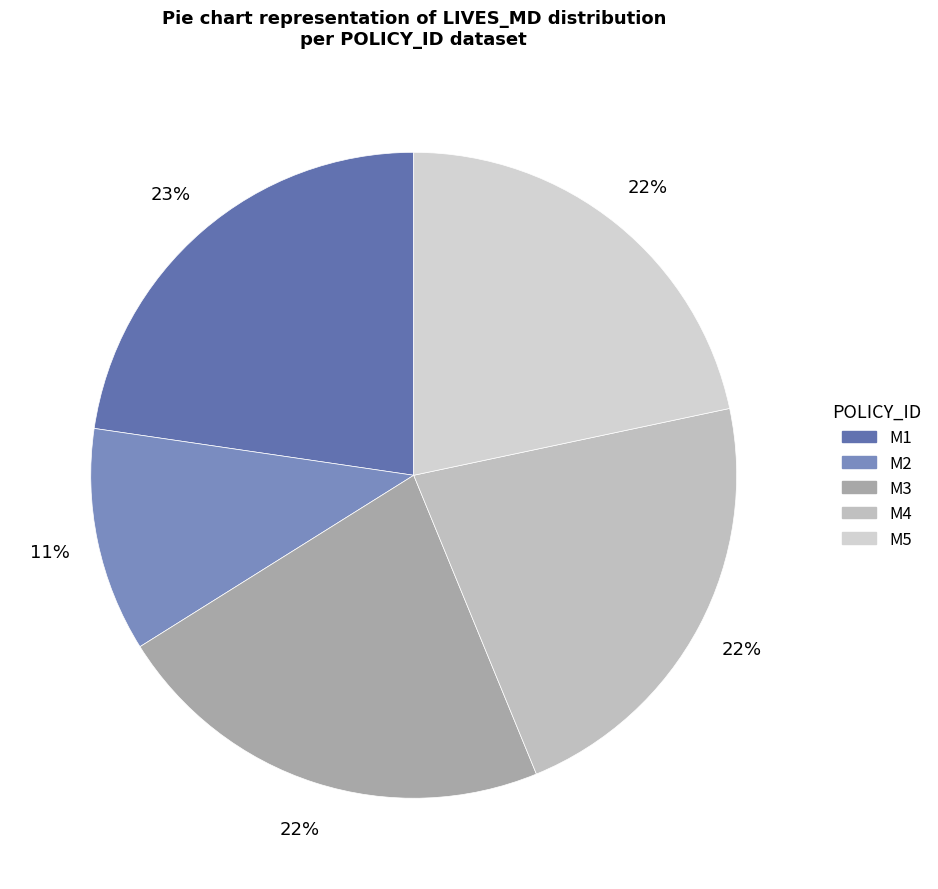

How many segments does this pie chart have?

5